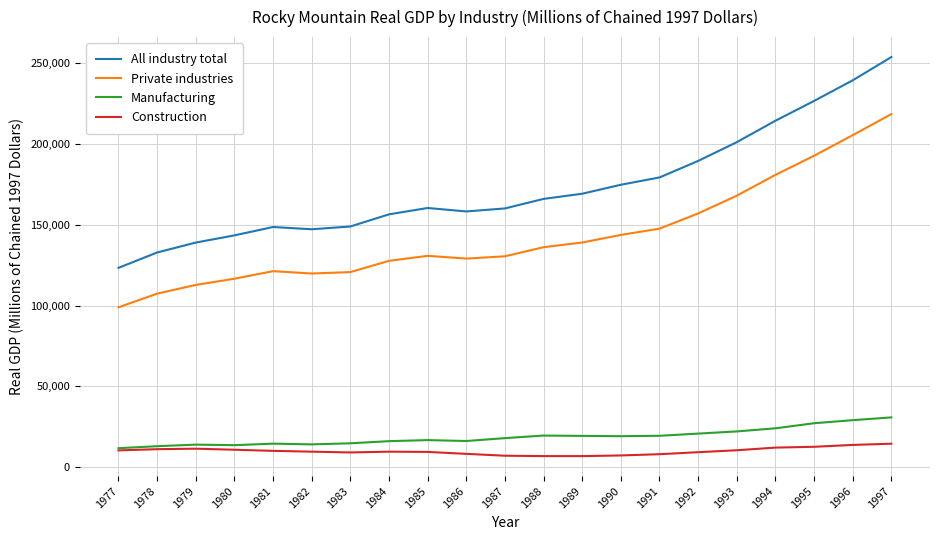

Does the chart display data point markers on the line(s)?

No